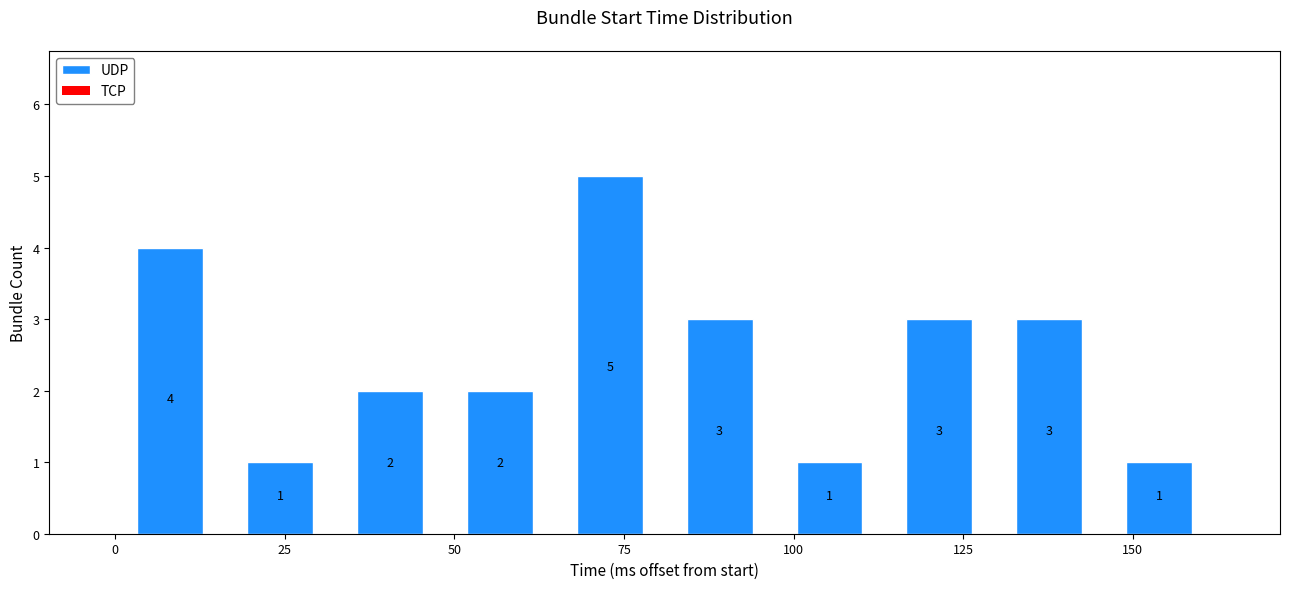

Around what value on the x-axis is the tallest bar? Give the approximate position of its centre, as read against the axis.

75